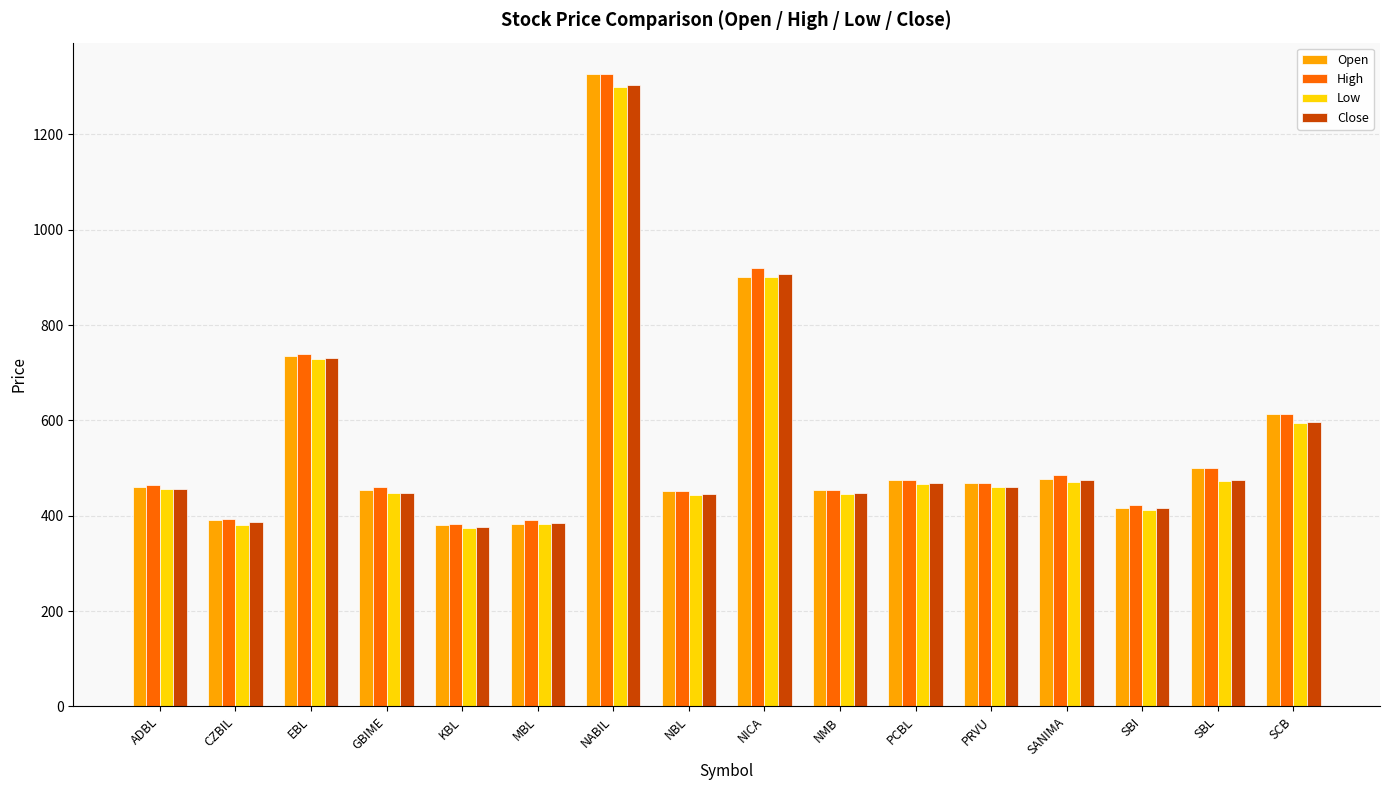

True or false: Open has a value of 383 at MBL.

True